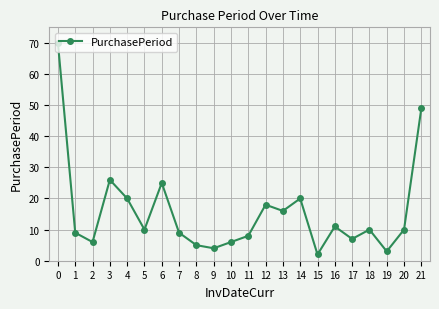

Reading left to right, extract all data points from this chart.

70	9	6	26	20	10	25	9	5	4	6	8	18	16	20	2	11	7	10	3	10	49